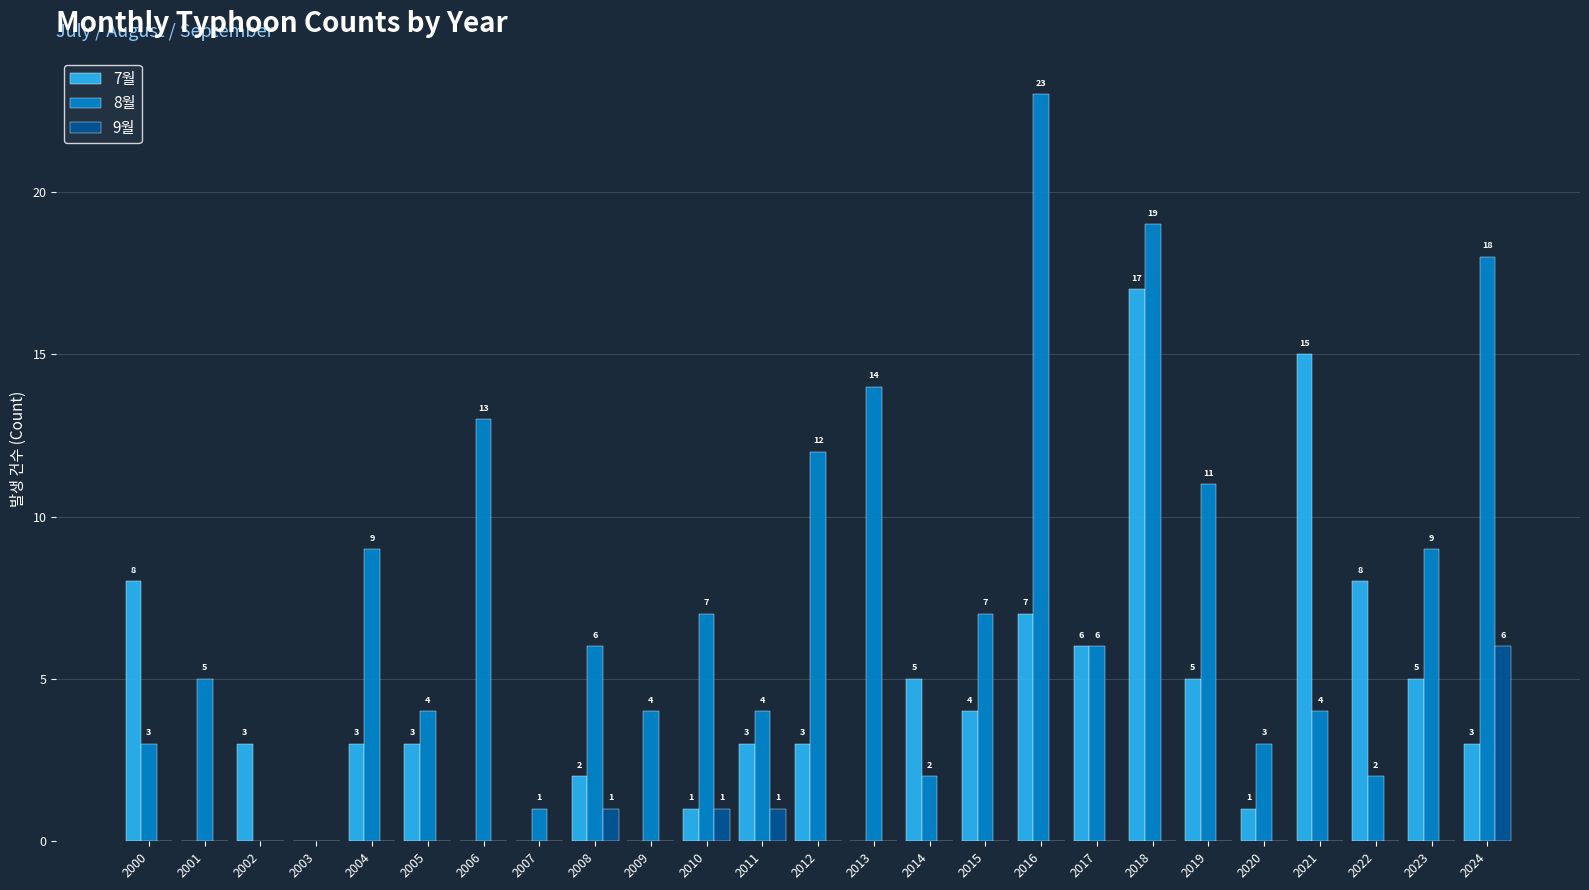

At which category is the sum across all series the highest?

2018